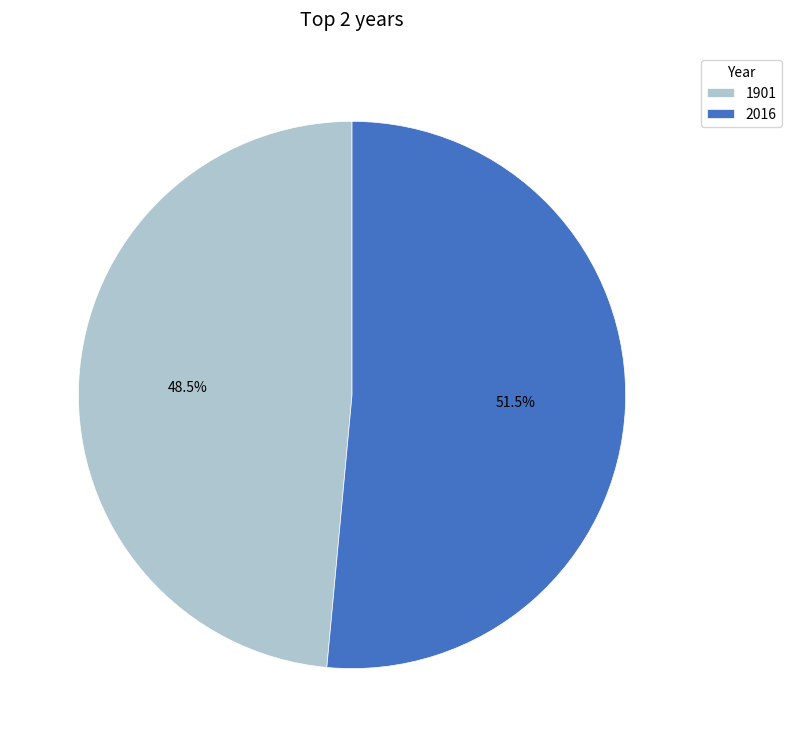

Which category has the smallest portion of the pie?

1901